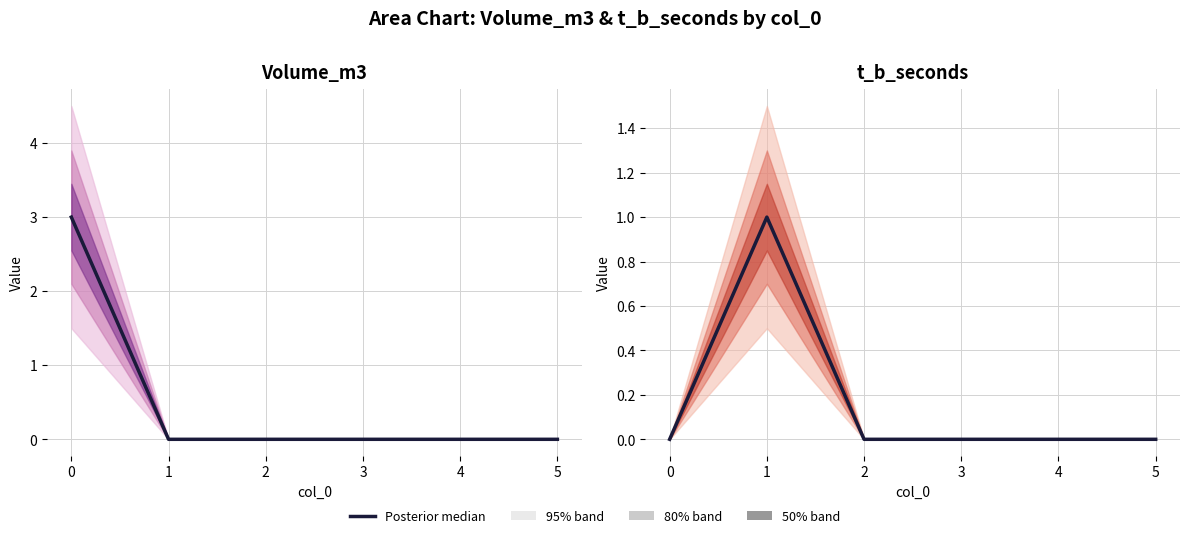

True or false: t_b_seconds has a value of 0 at 4.

False